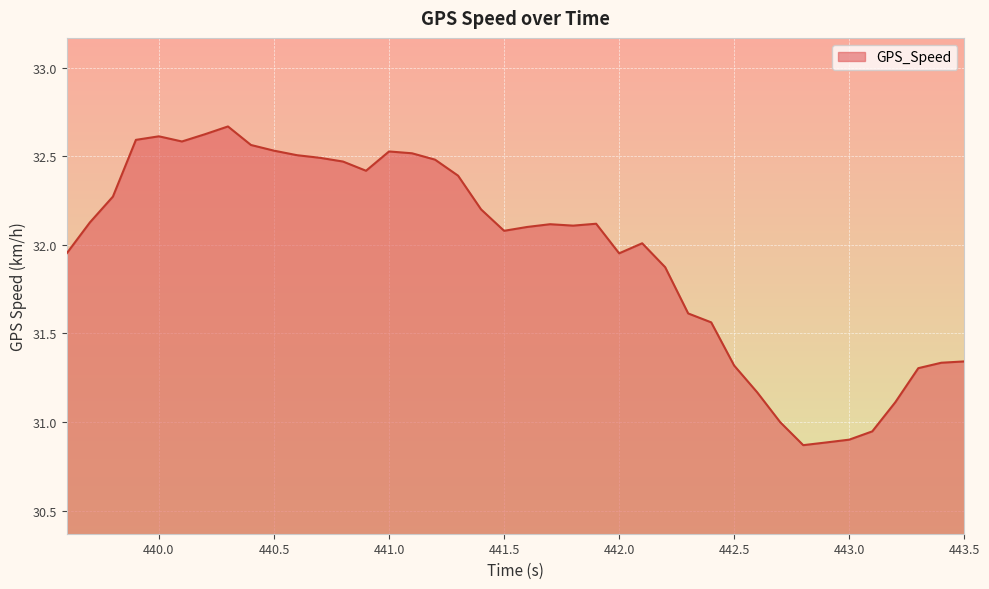

At which label does the data first exceed 32?

439.7